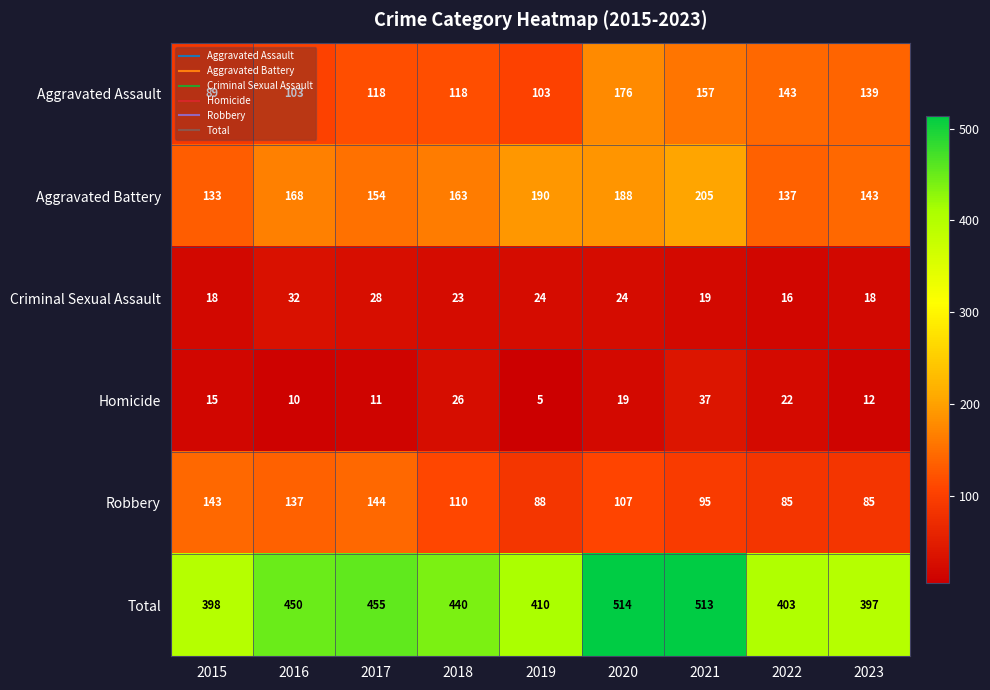

Between 2016 and 2023, which series saw the biggest shift?

Total